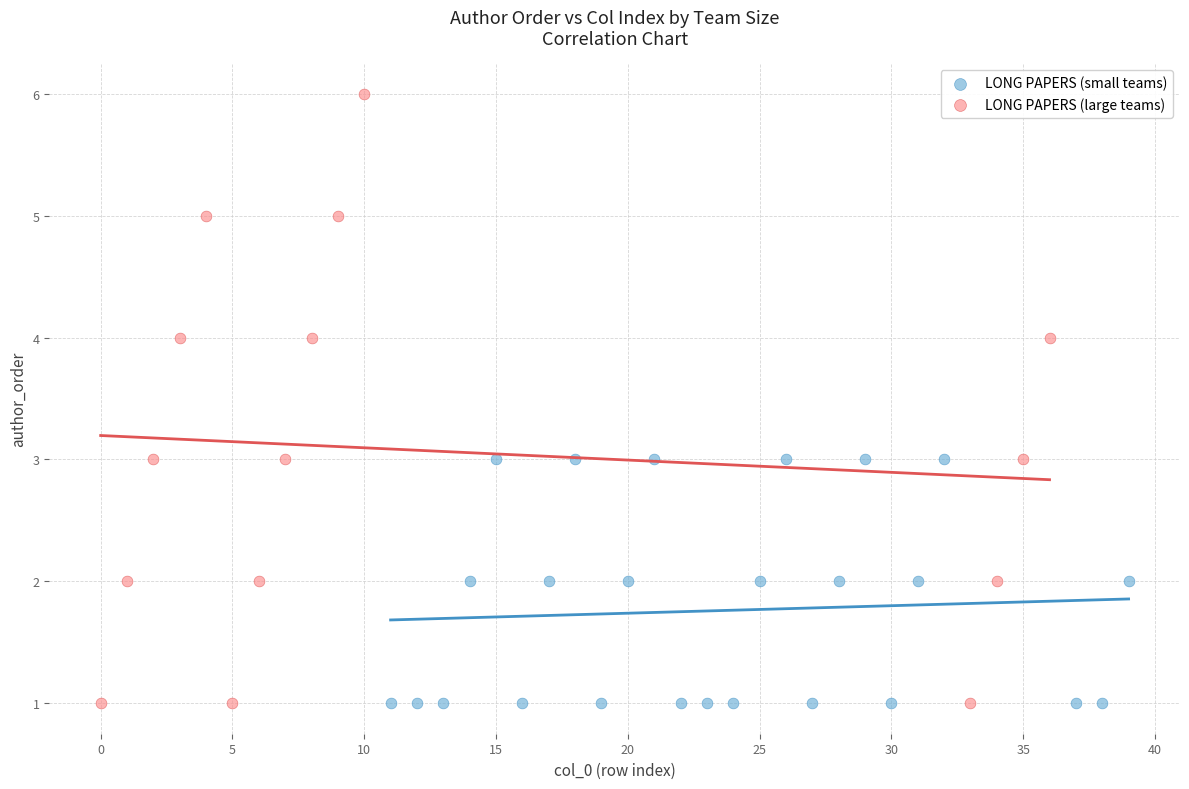

Which series has the widest spread of Y values?

LONG PAPERS (large teams)